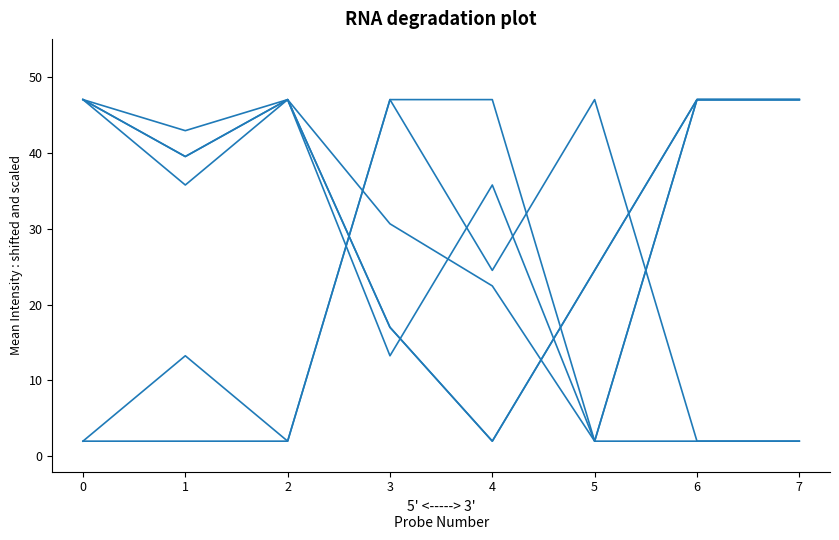

Is this an area chart (filled region under the line)?

No